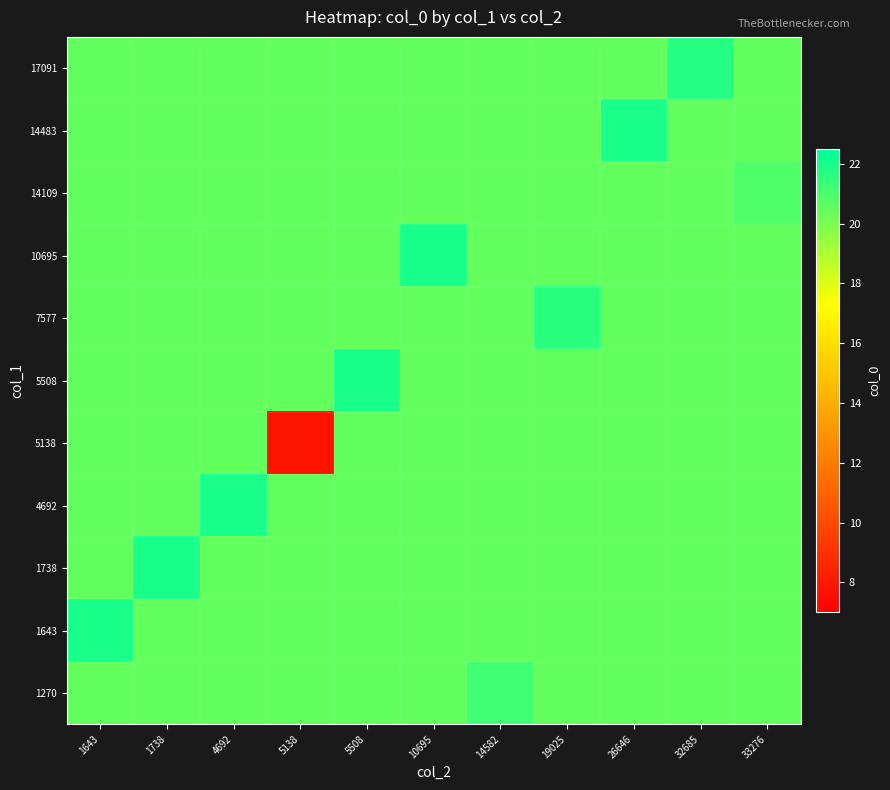

List the series in order of their peak value, lowest first.

5138, 14109, 1270, 7577, 17091, 1643, 1738, 4692, 5508, 10695, 14483